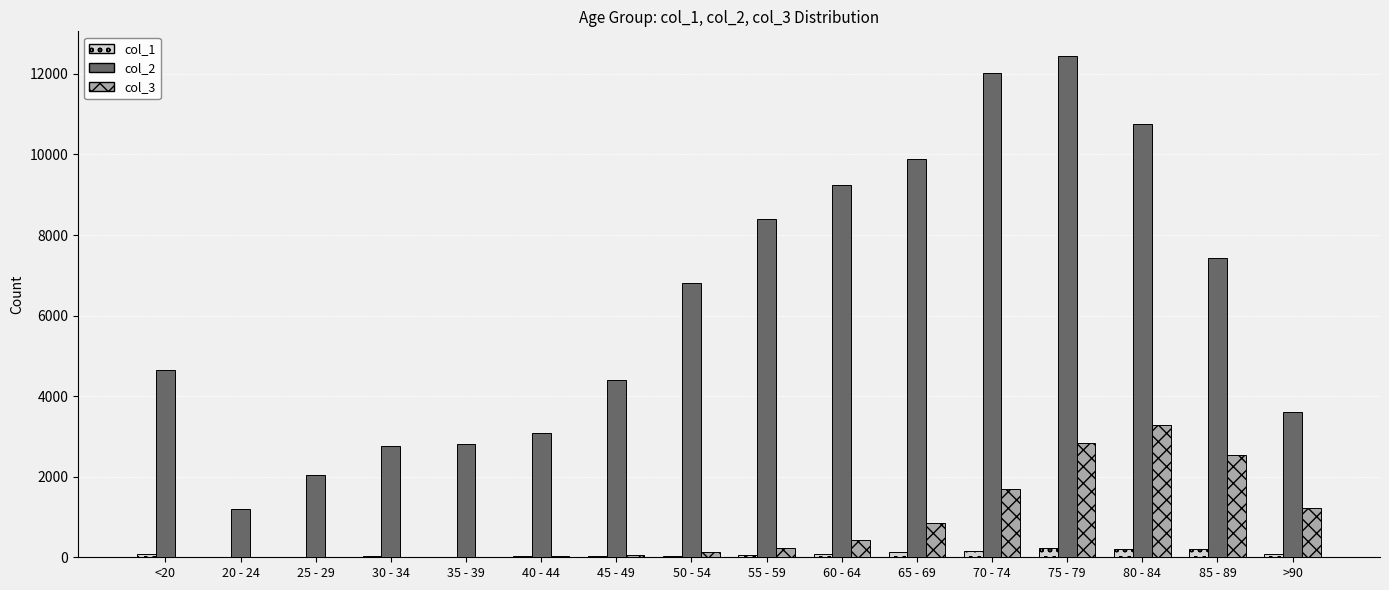

Read the col_2 value at 50 - 54, to the nearest 50.

6800